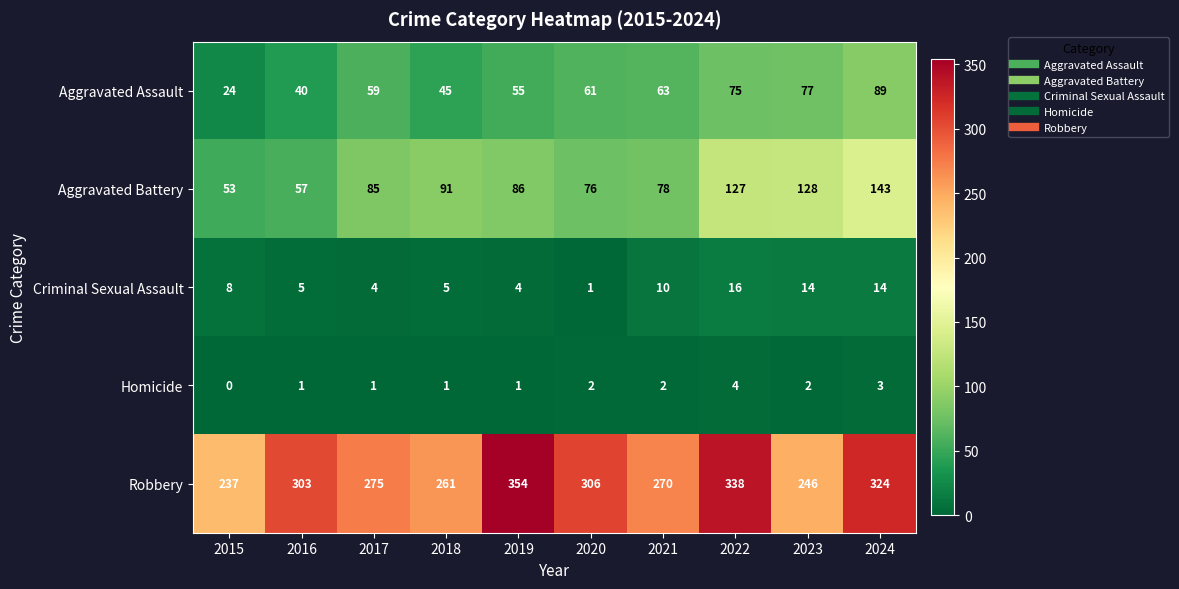

What is the average value of the Criminal Sexual Assault series?

8